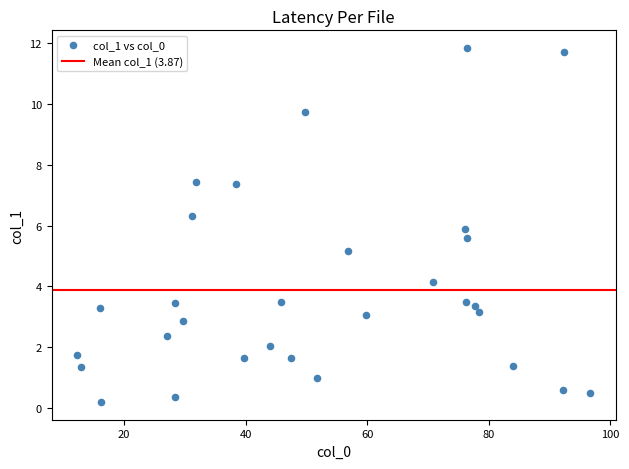

What is the range of X values (max minus min)?

84.4